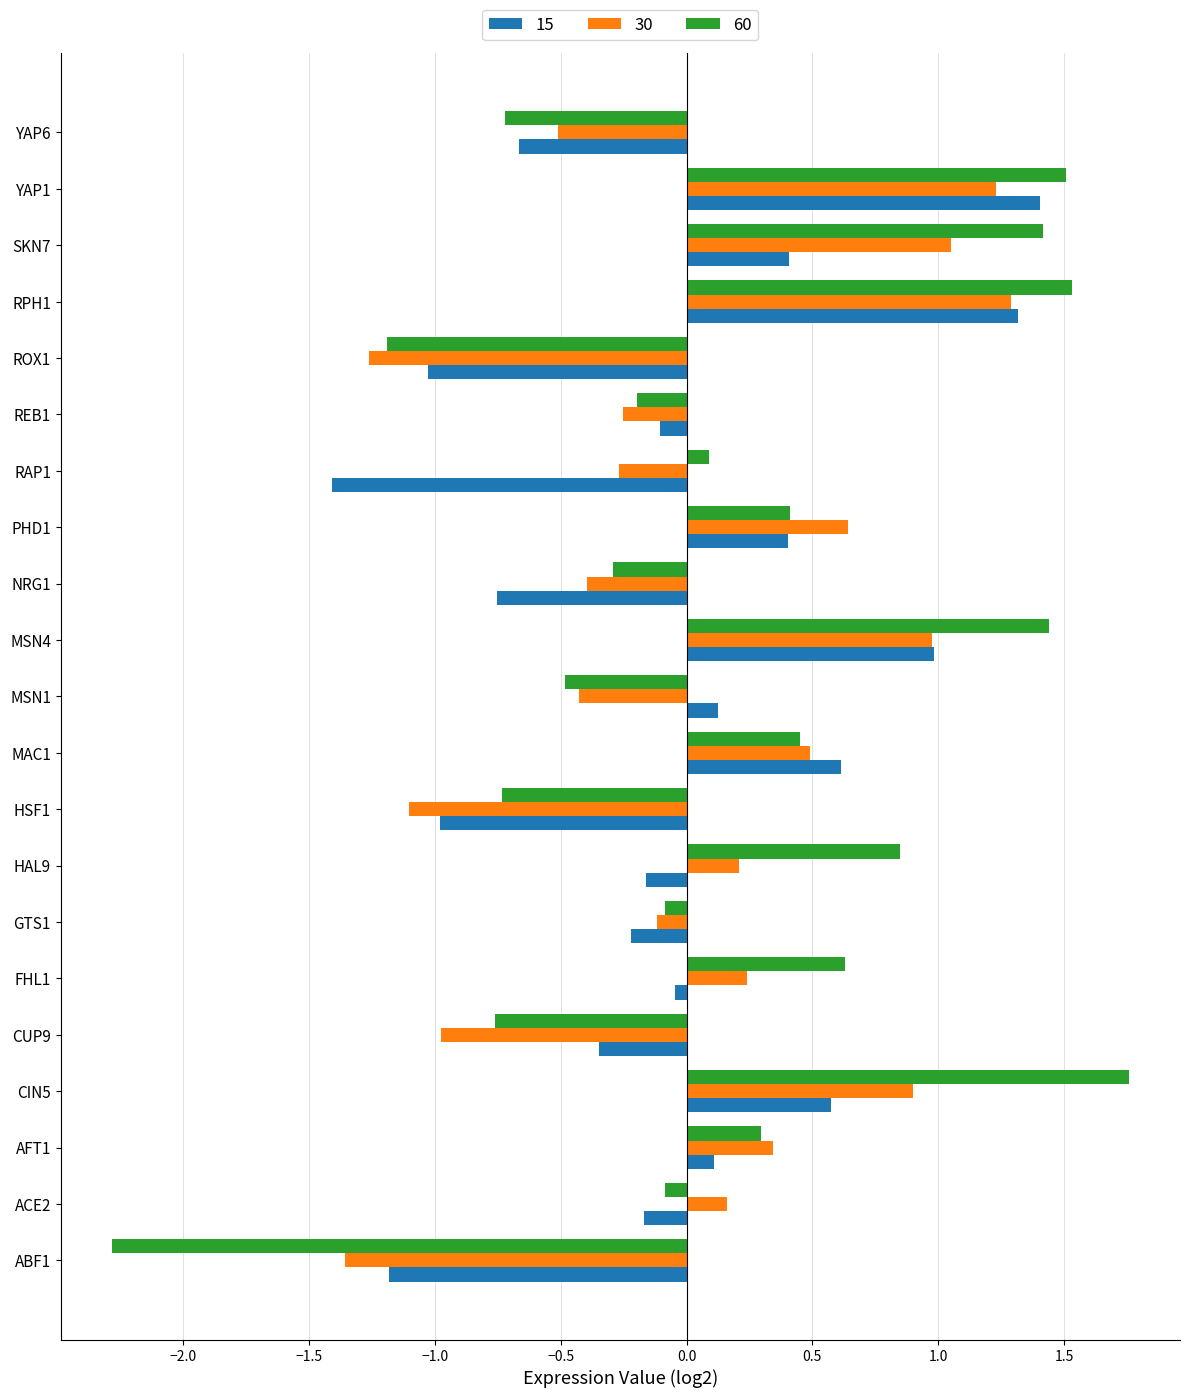

What is the total value across all series at RAP1?

-1.6